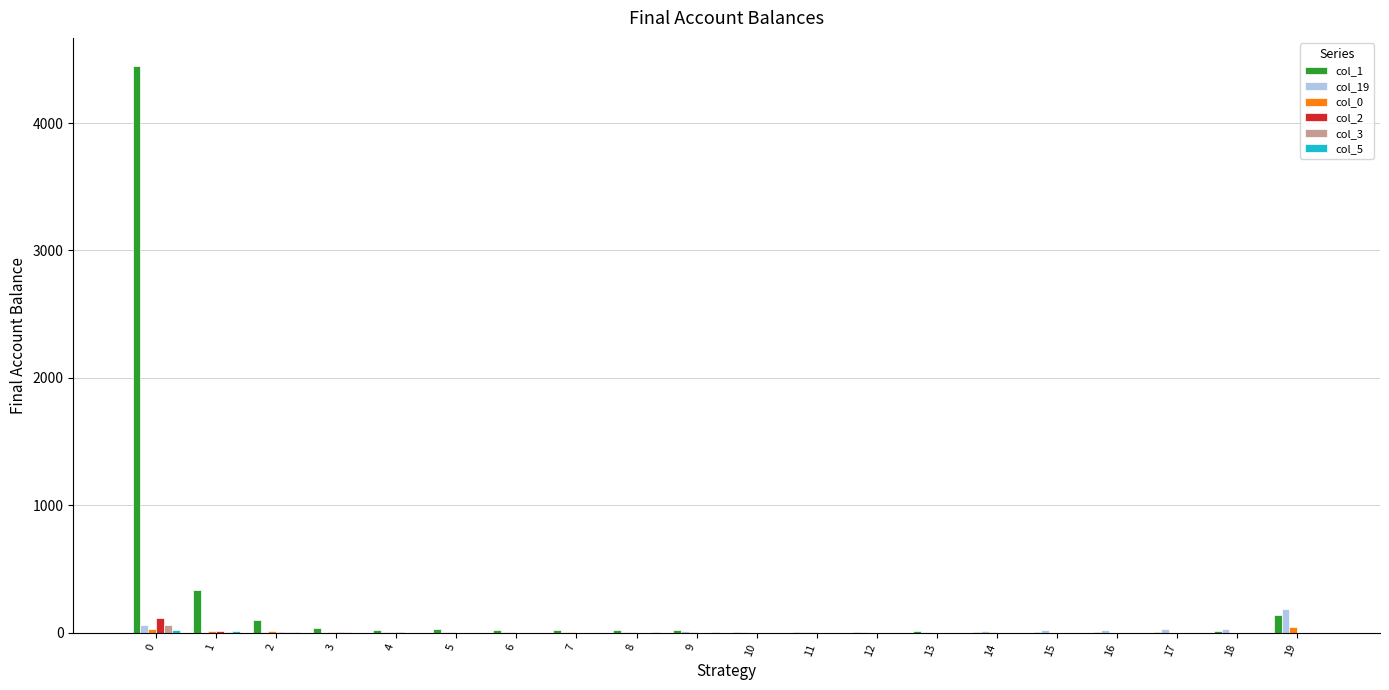

Between 1 and 14, which series saw the biggest shift?

col_1